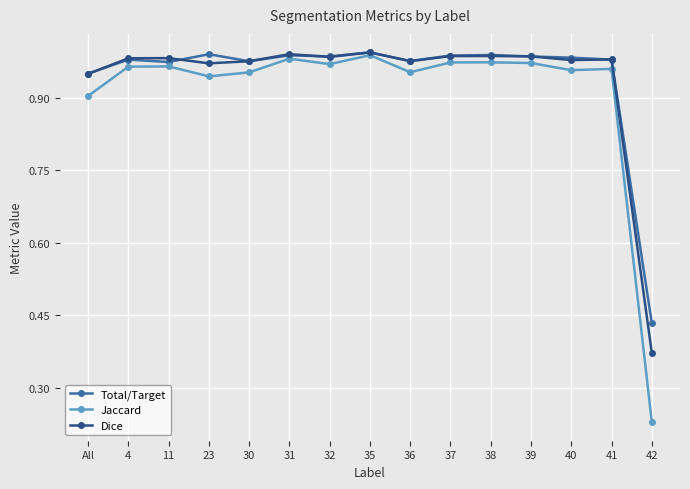

What is the difference between the maximum and minimum values in the Dice series?

0.6